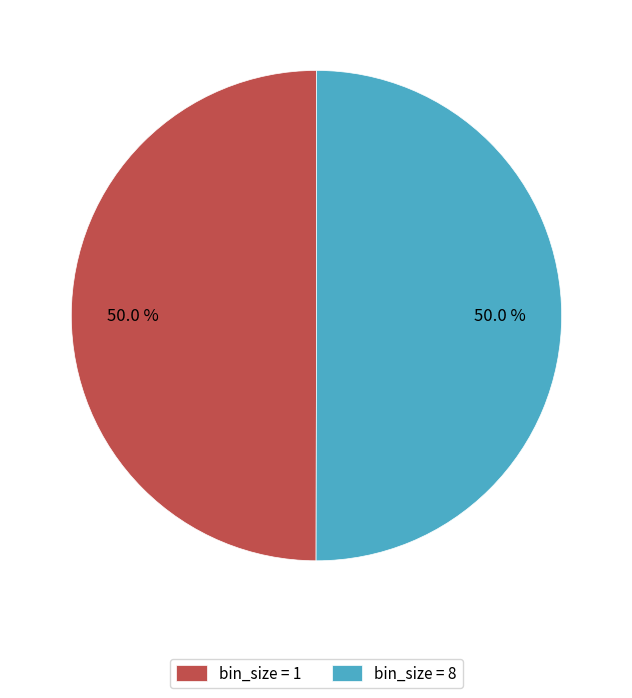

How many segments does this pie chart have?

2